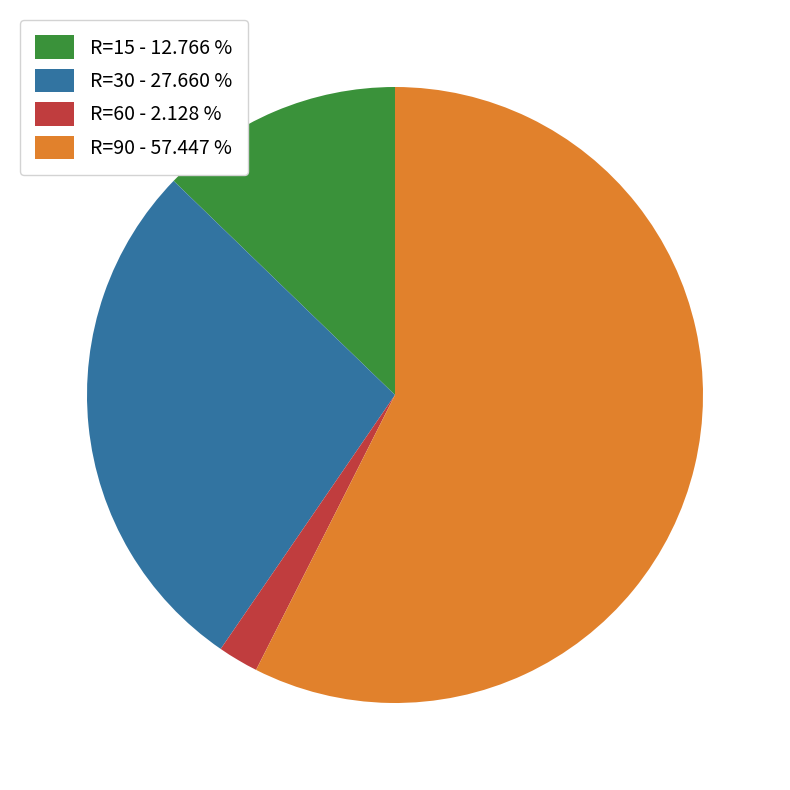

How many segments does this pie chart have?

4